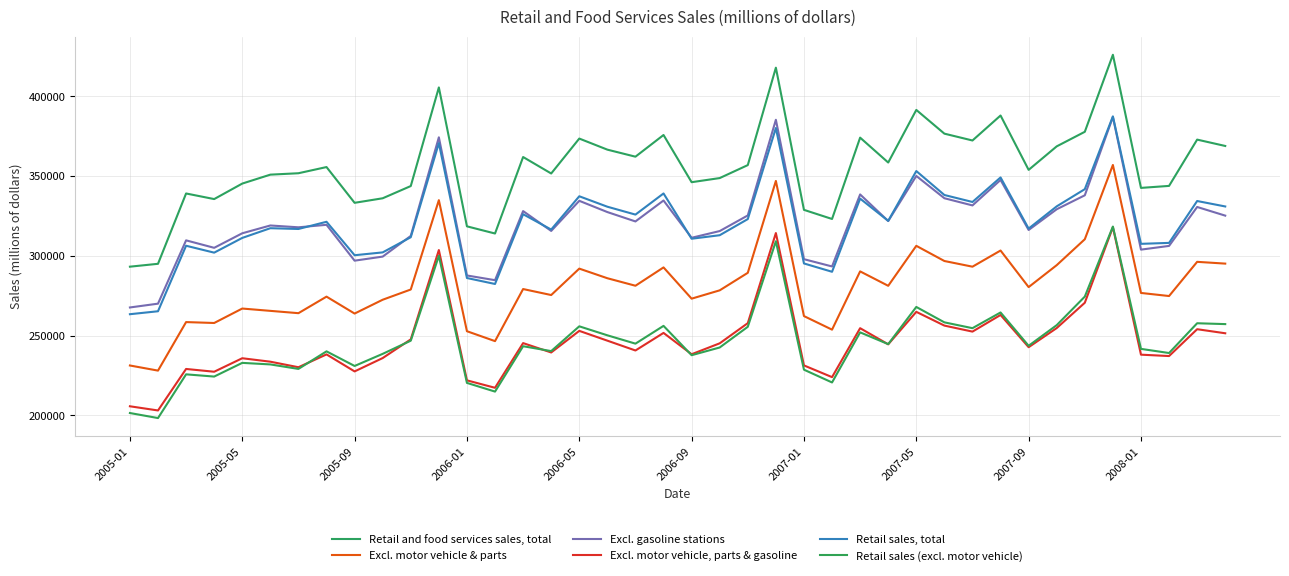

Is this an area chart (filled region under the line)?

No